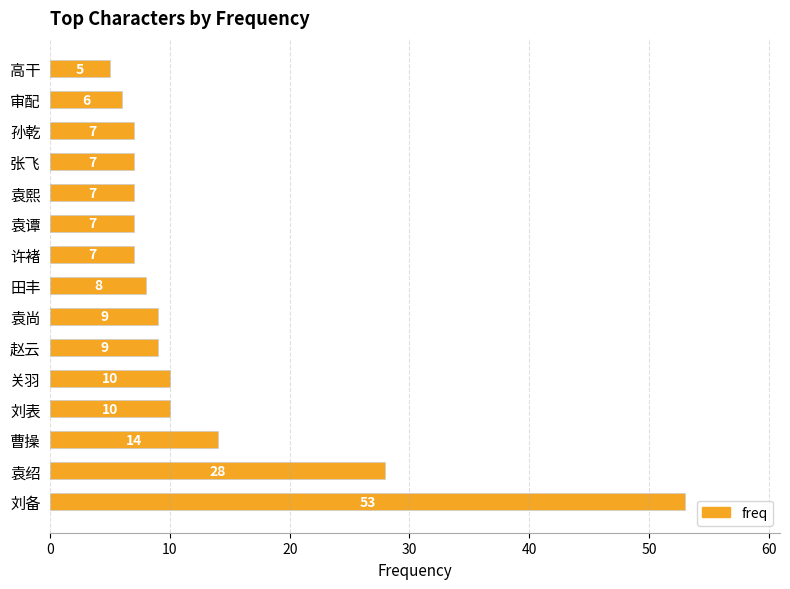

How many distinct data groups are displayed?

1